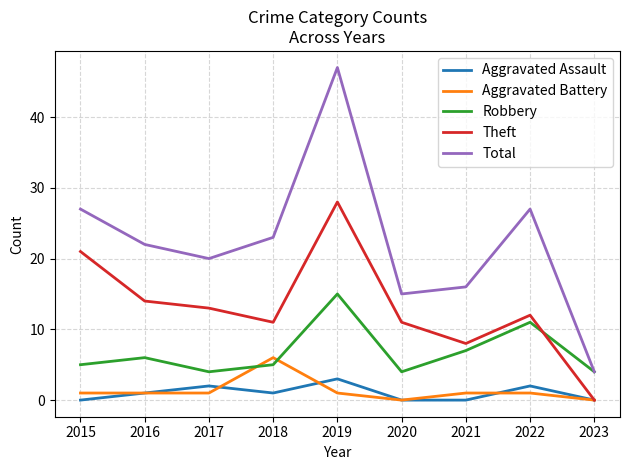

List the series in order of their peak value, highest first.

Total, Theft, Robbery, Aggravated Battery, Aggravated Assault